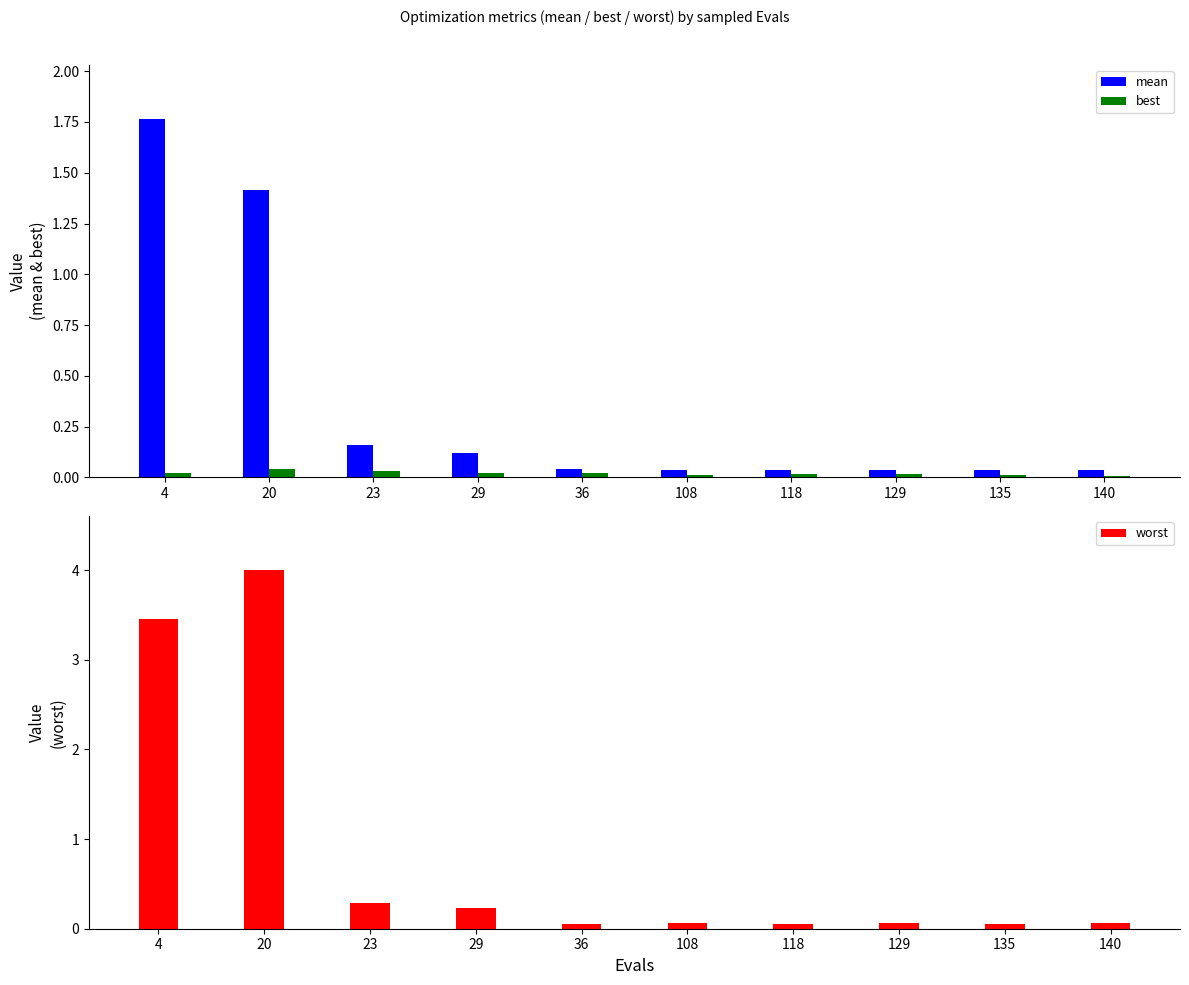

The mean series shows 0.0 at 23. True or false?

False